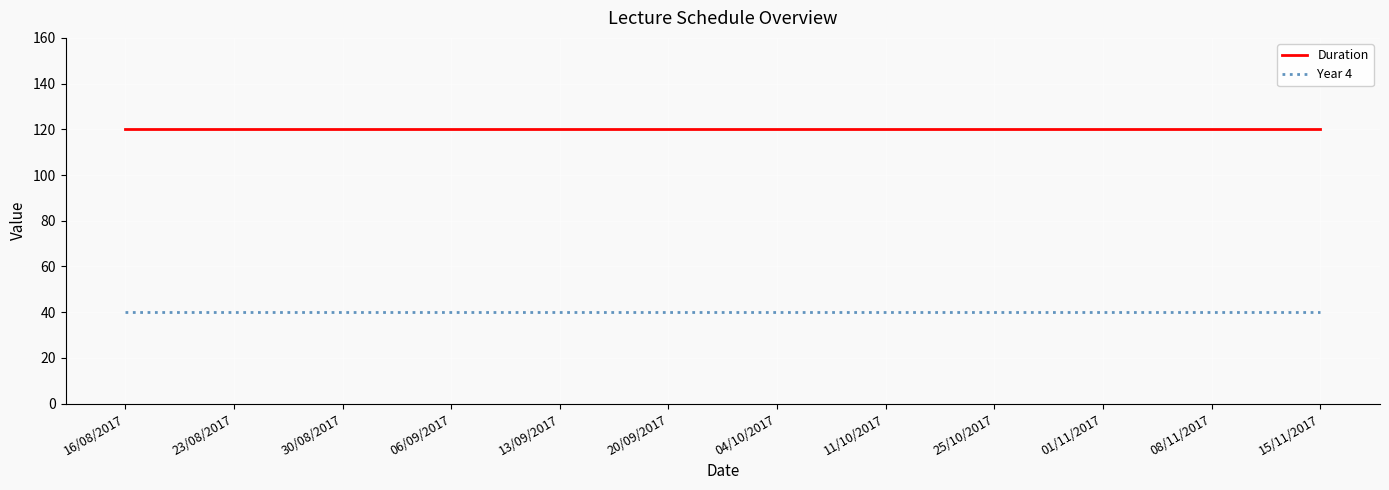

The Duration series shows 29 at 15/11/2017. True or false?

False